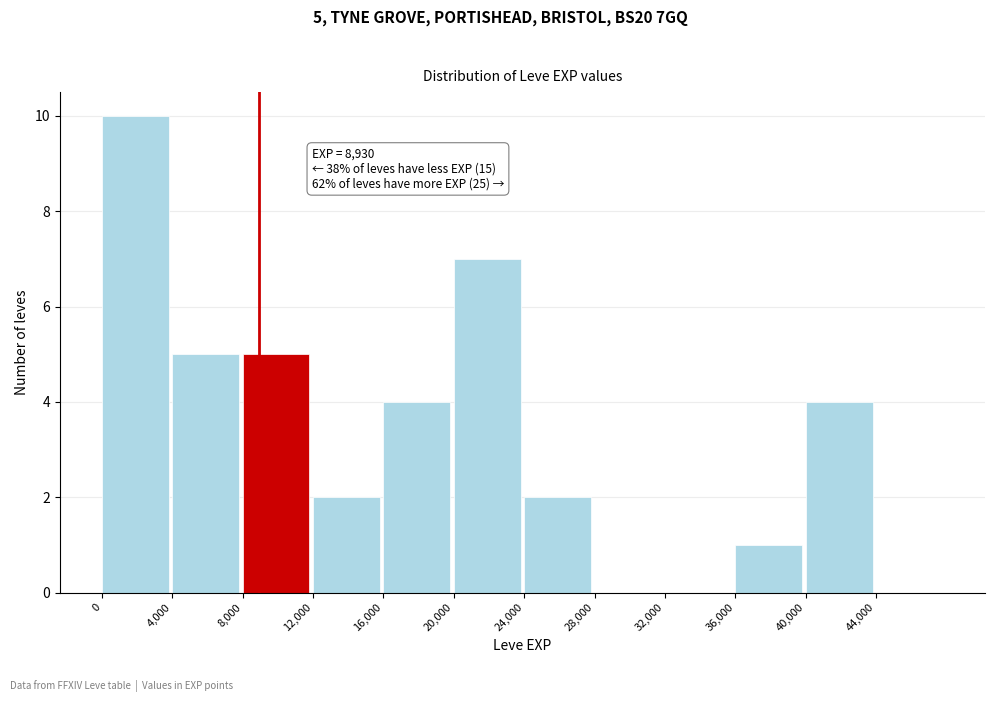

Over which range of the x-axis is the bar tallest?

0 to 4000